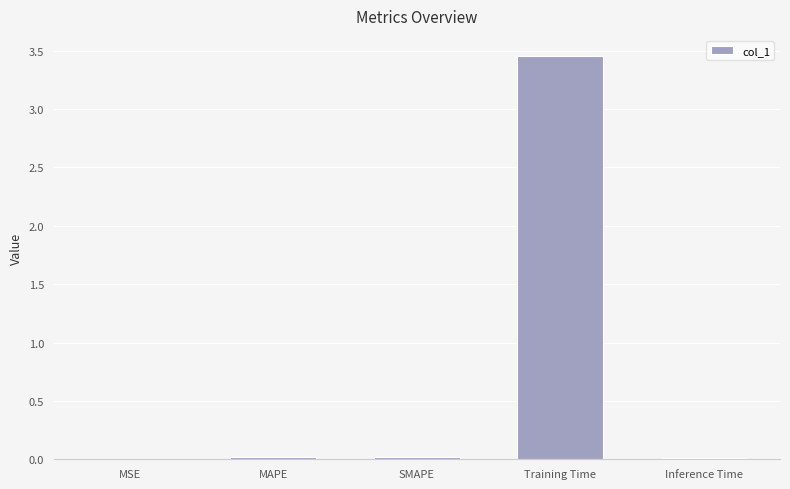

Is it true that the value at Inference Time is 0.0?

True